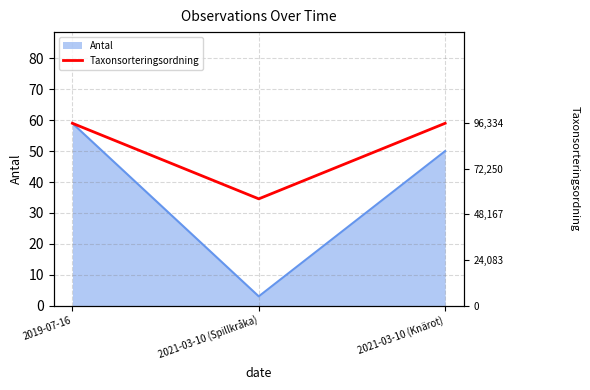

What is the minimum value for Antal?

3